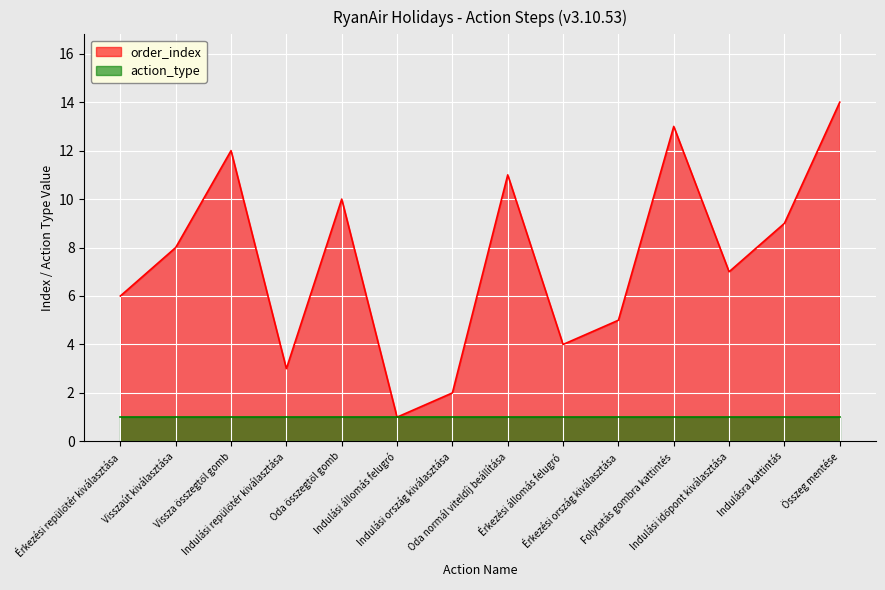

Which has a higher value, Oda normál viteldíj beállítása or Érkezési repülőtér kiválasztása?

Oda normál viteldíj beállítása